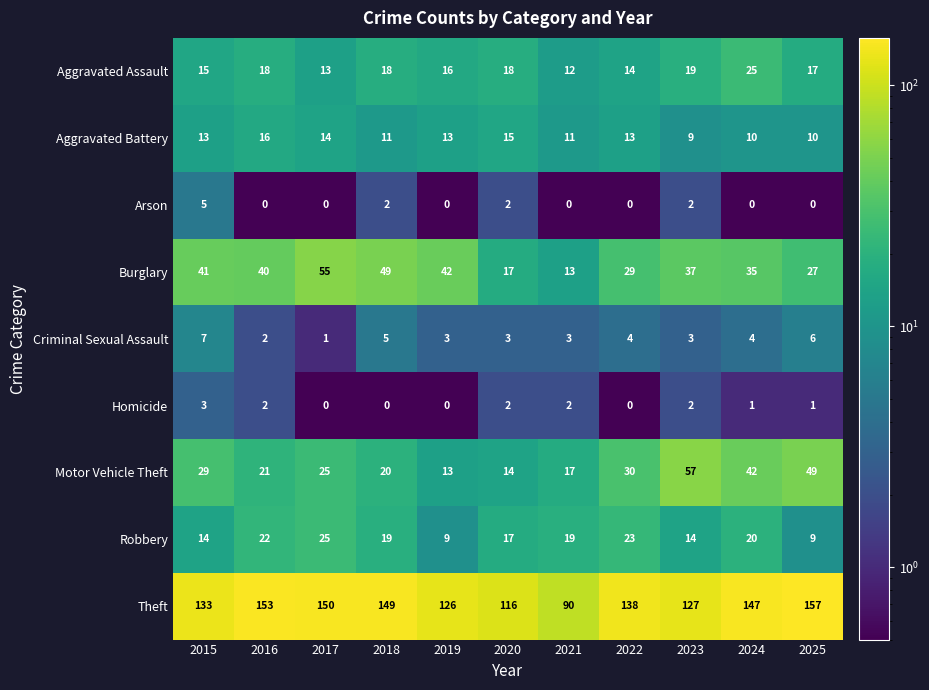

At how many categories does at least one series exceed 141?

5